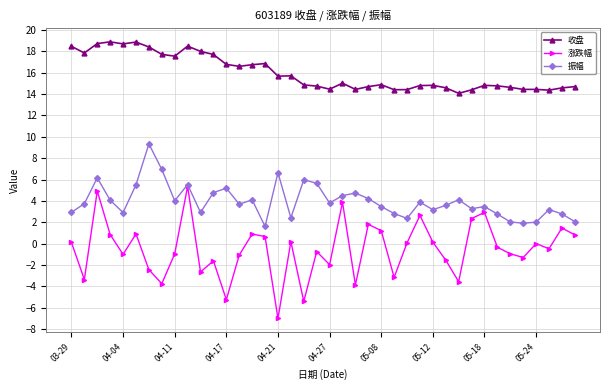

What is the maximum value for 振幅?

9.3